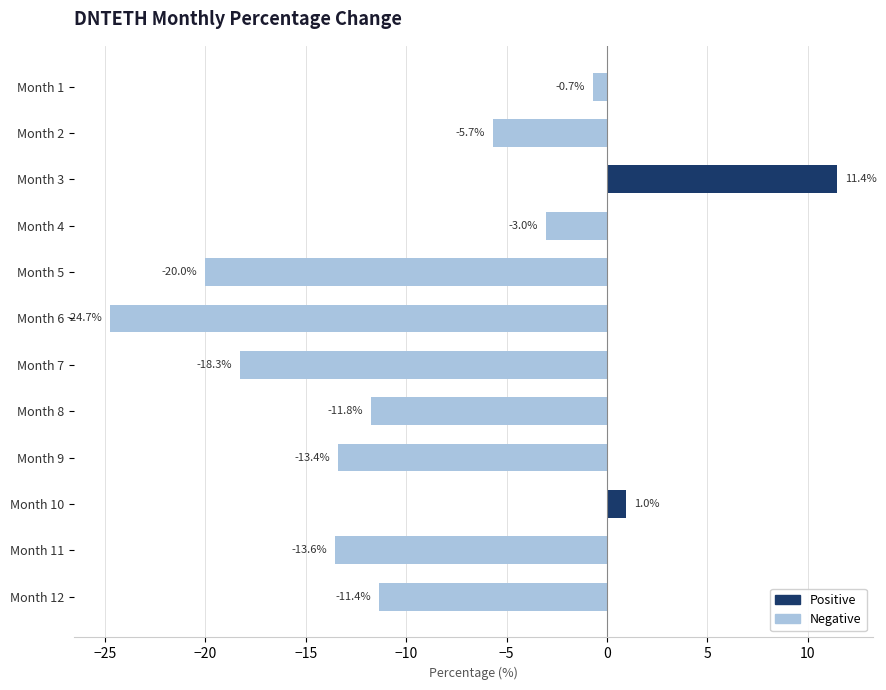

Is it true that the value at Month 5 is -20.0?

True